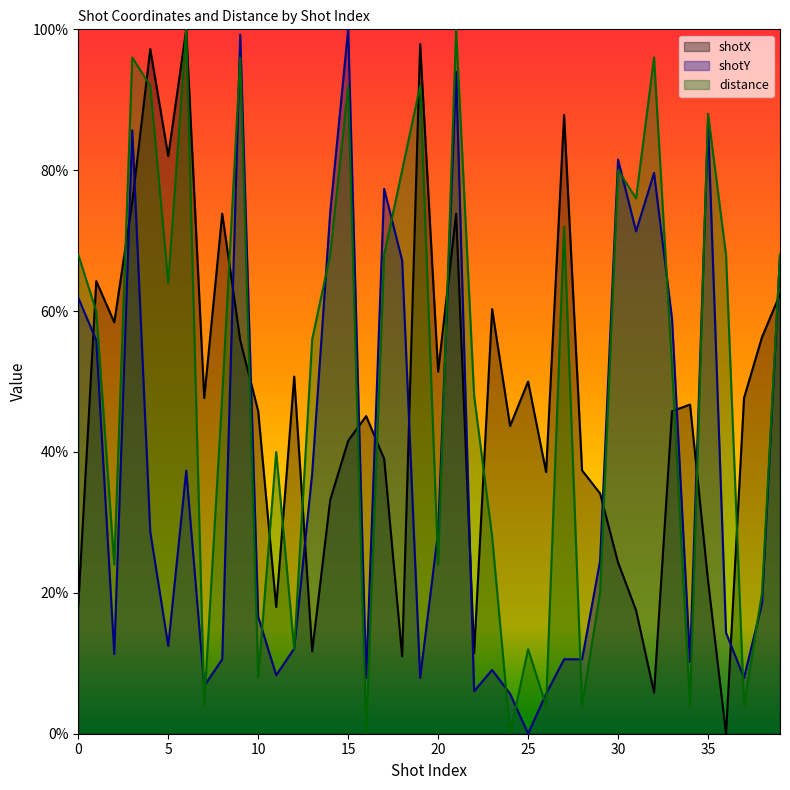

Is the value of distance at 9 greater than the value of shotY at 32?

Yes